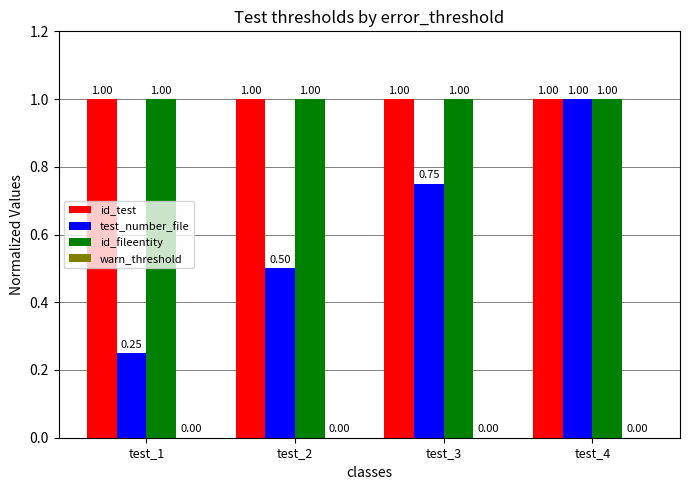

At how many categories does at least one series exceed 0?

4